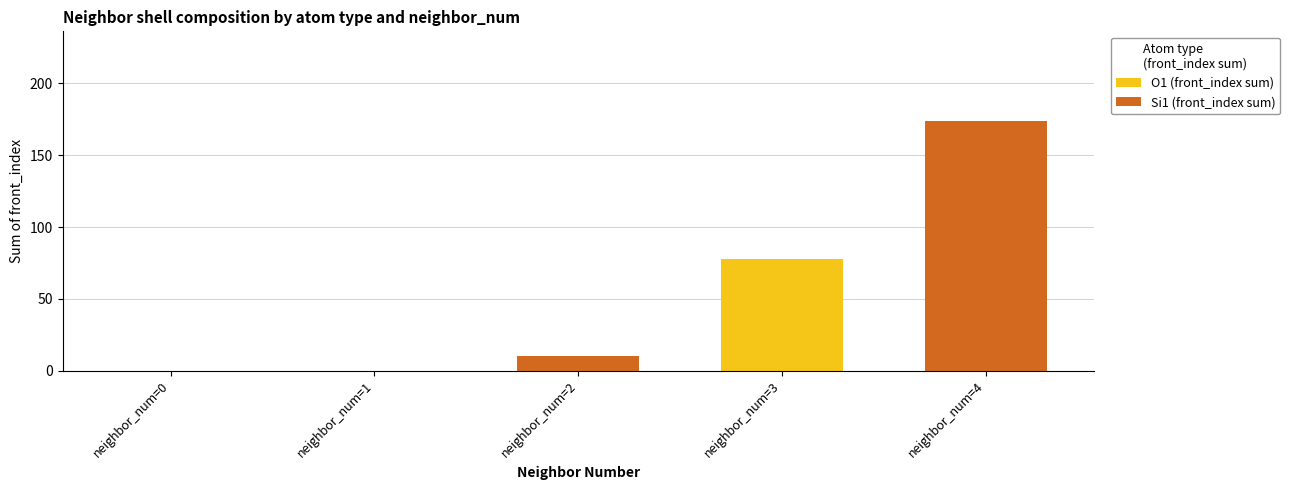

Is it true that O1 (front_index sum) equals -31 at neighbor_num=4?

False